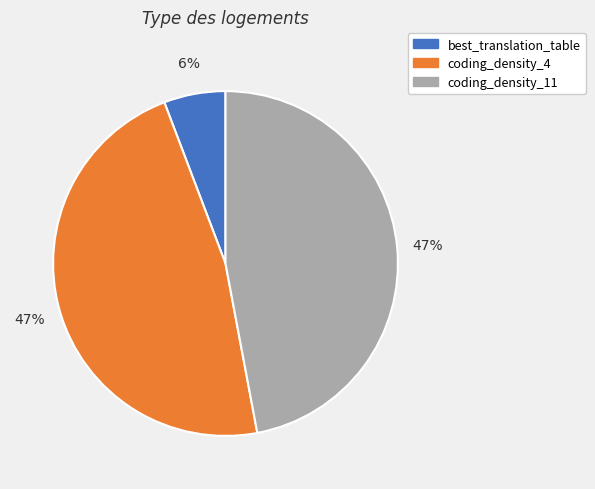

Does any single category account for the majority?

No